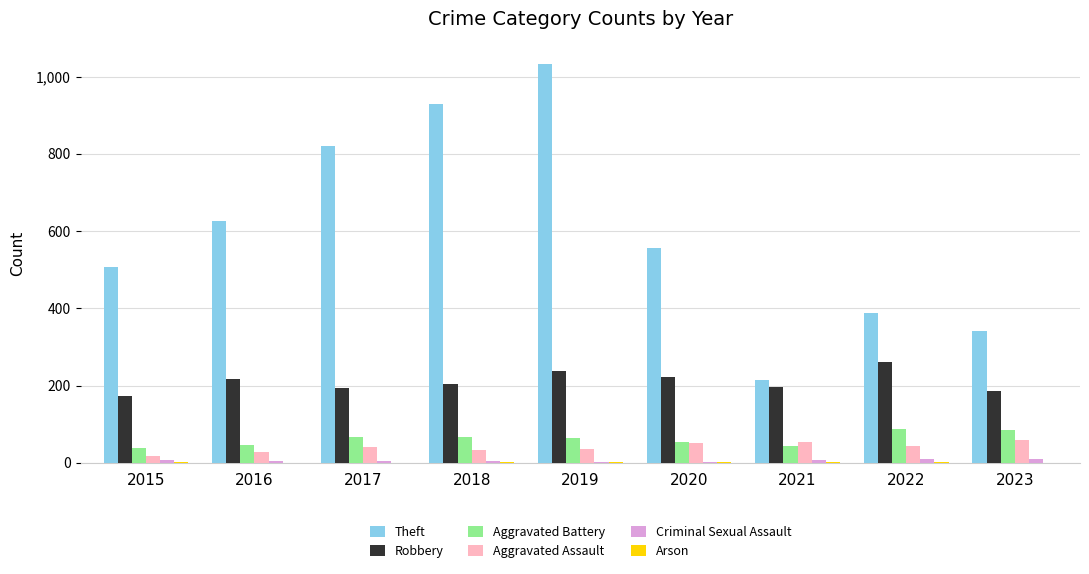

What is the greatest value displayed?

1032